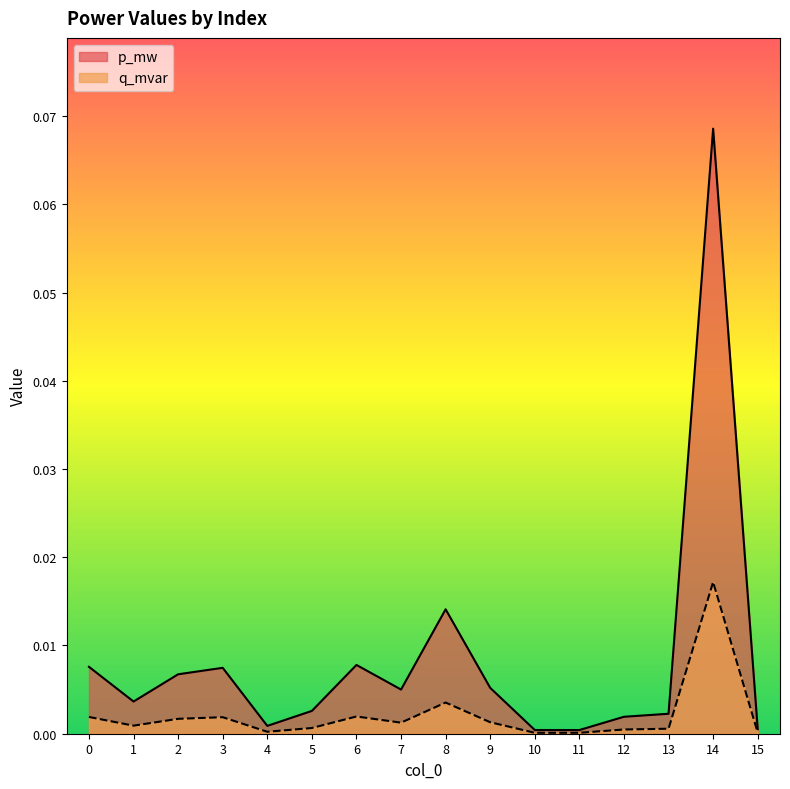

Which series has the largest total across all categories?

p_mw